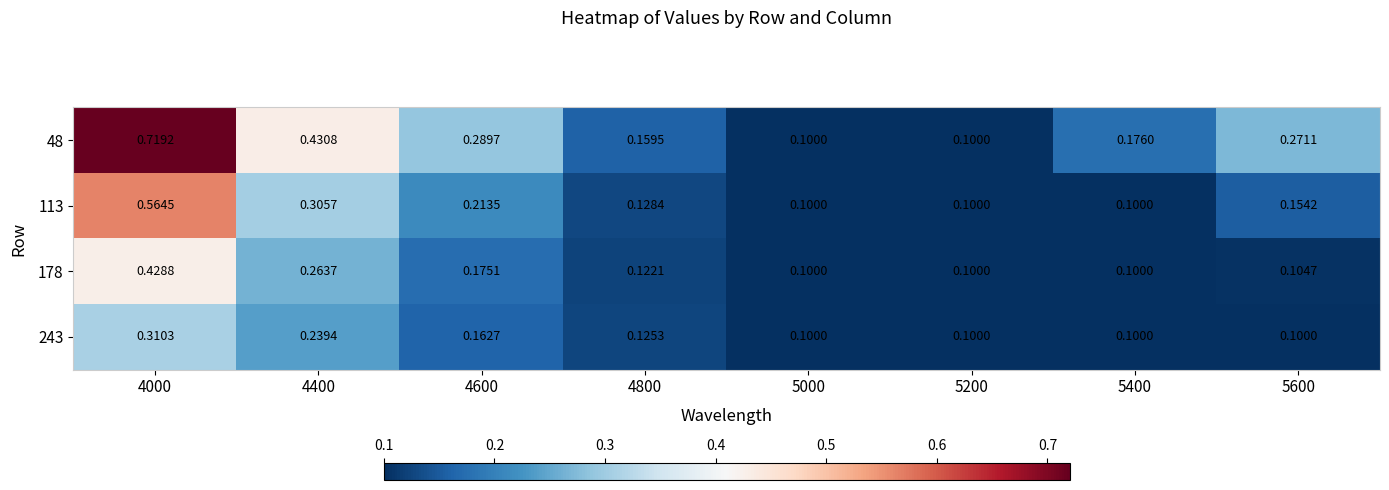

Is the value of 48 at 4000 greater than the value of 113 at 5200?

Yes